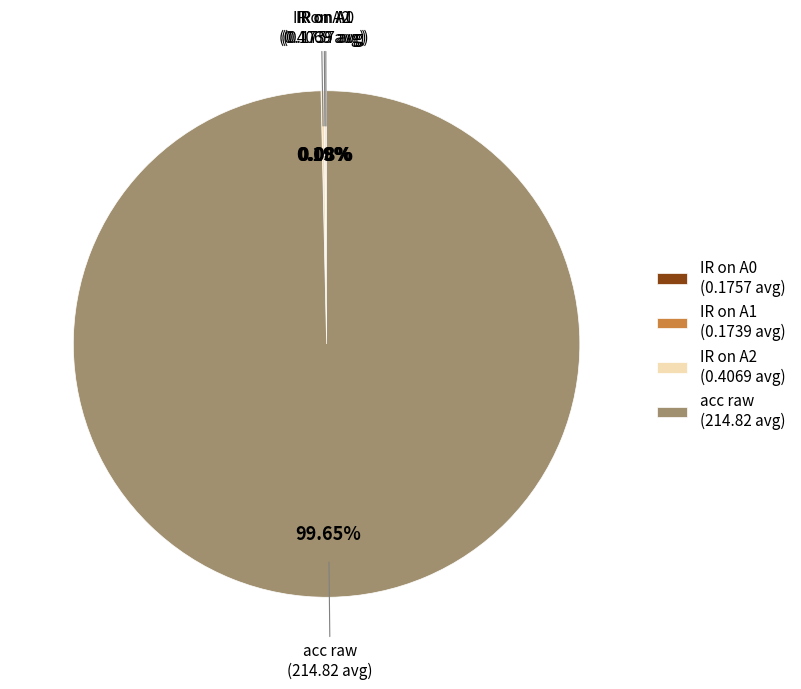

Is acc raw (214.82 avg) the majority of the pie?

Yes